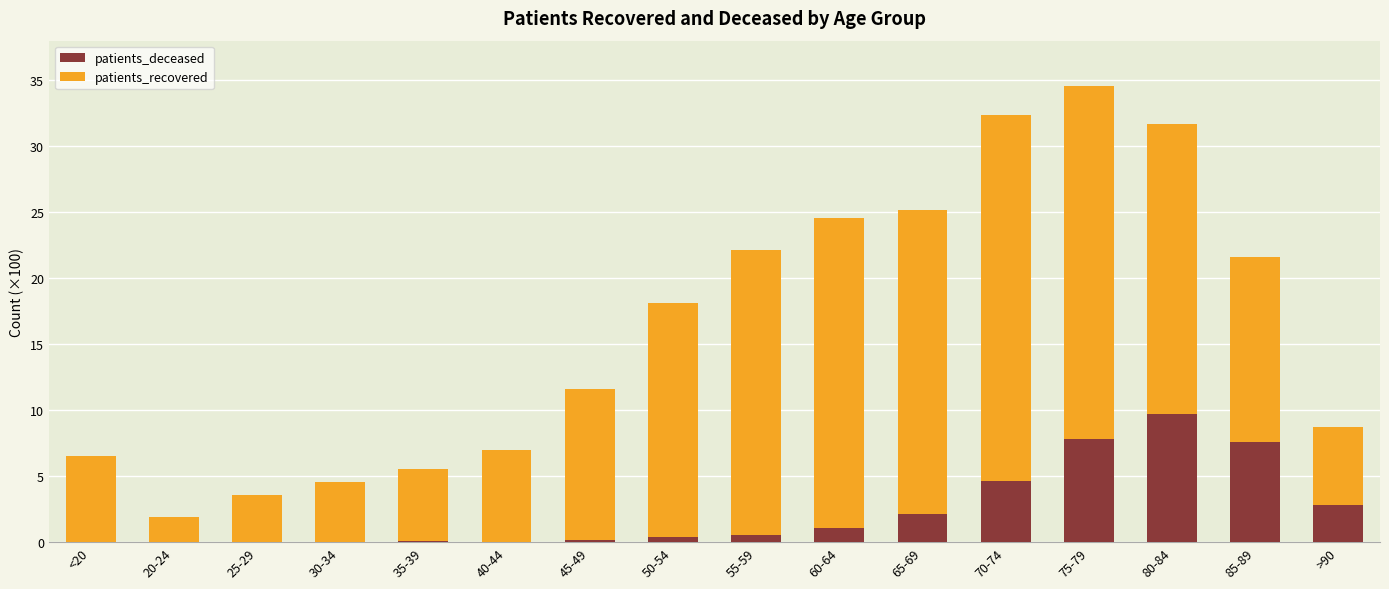

At which category is the sum across all series the highest?

75-79